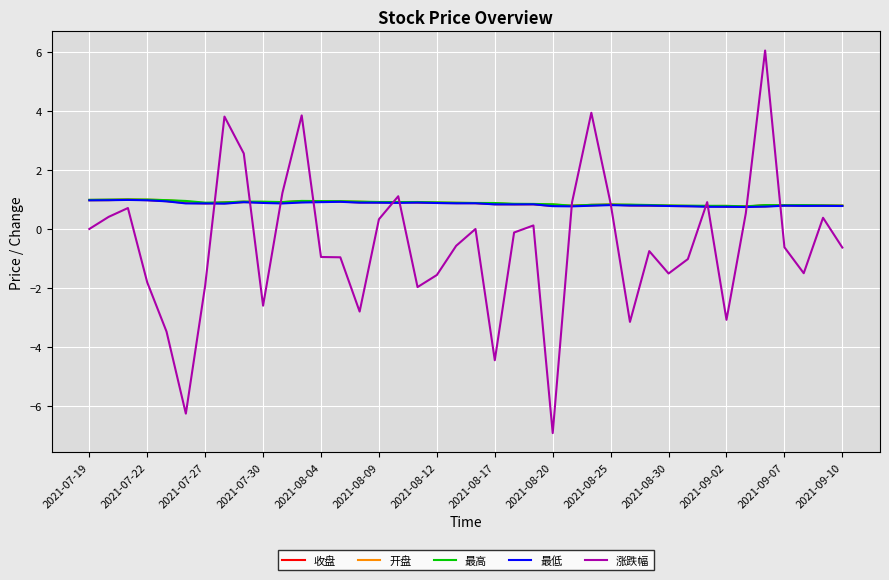

How many times do 涨跌幅 and 开盘 cross each other?

12